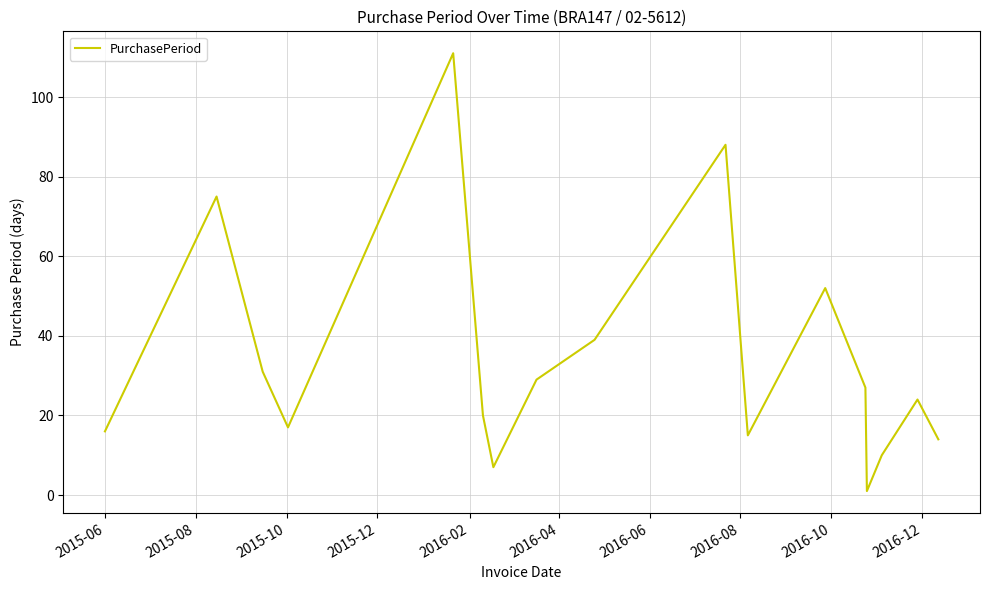

What is the greatest value displayed?

111